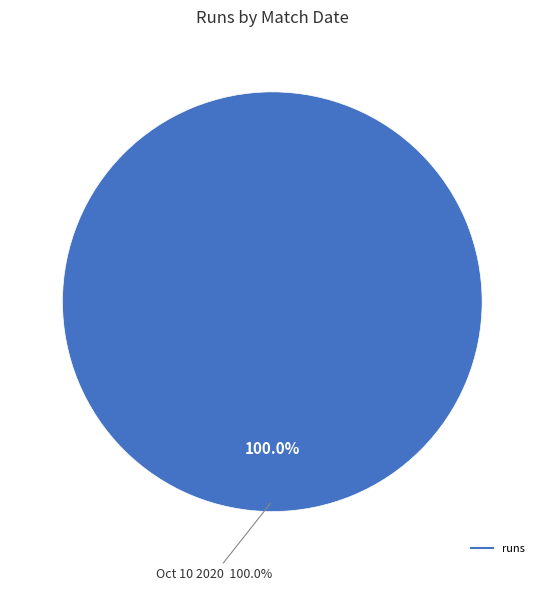

Which category accounts for the majority?

Oct 10 2020